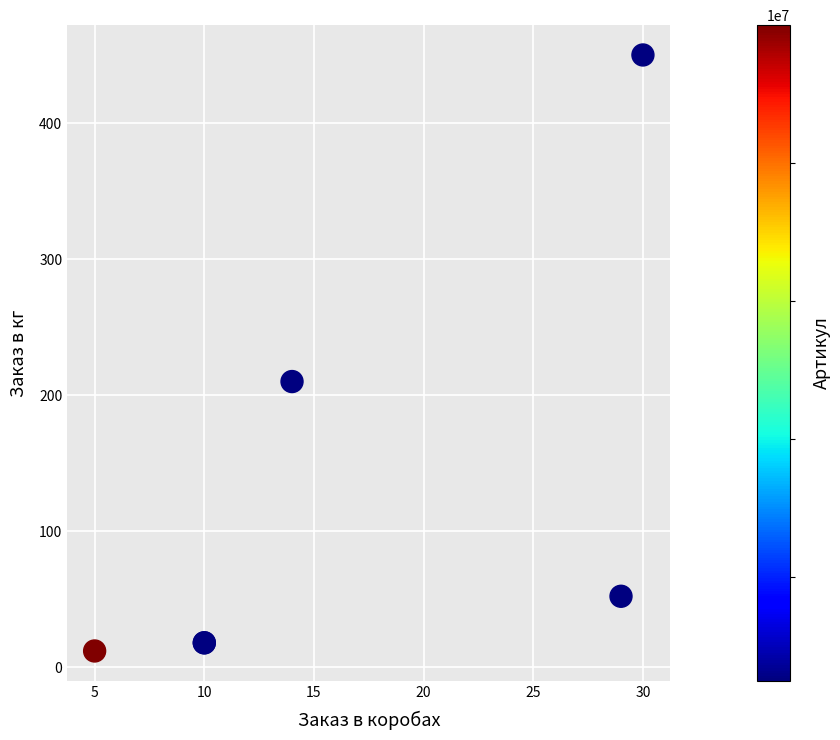

What Y value in the scatter plot is closest to 231?

210.0